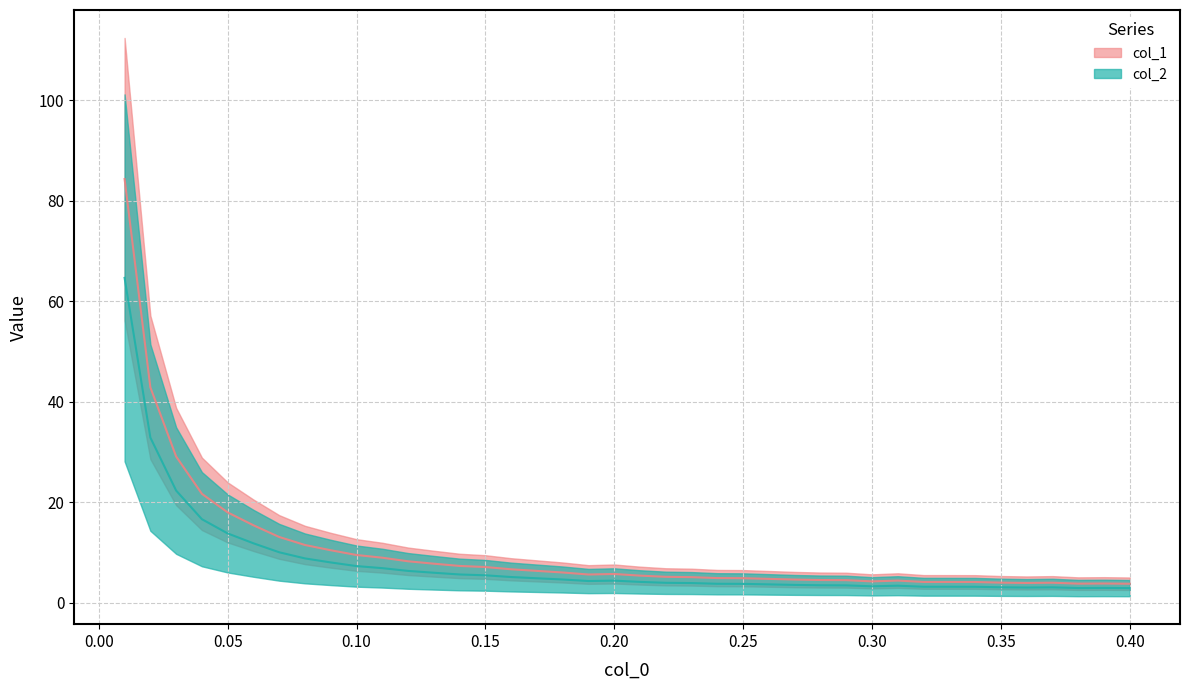

What is the minimum value shown in the chart?

2.9